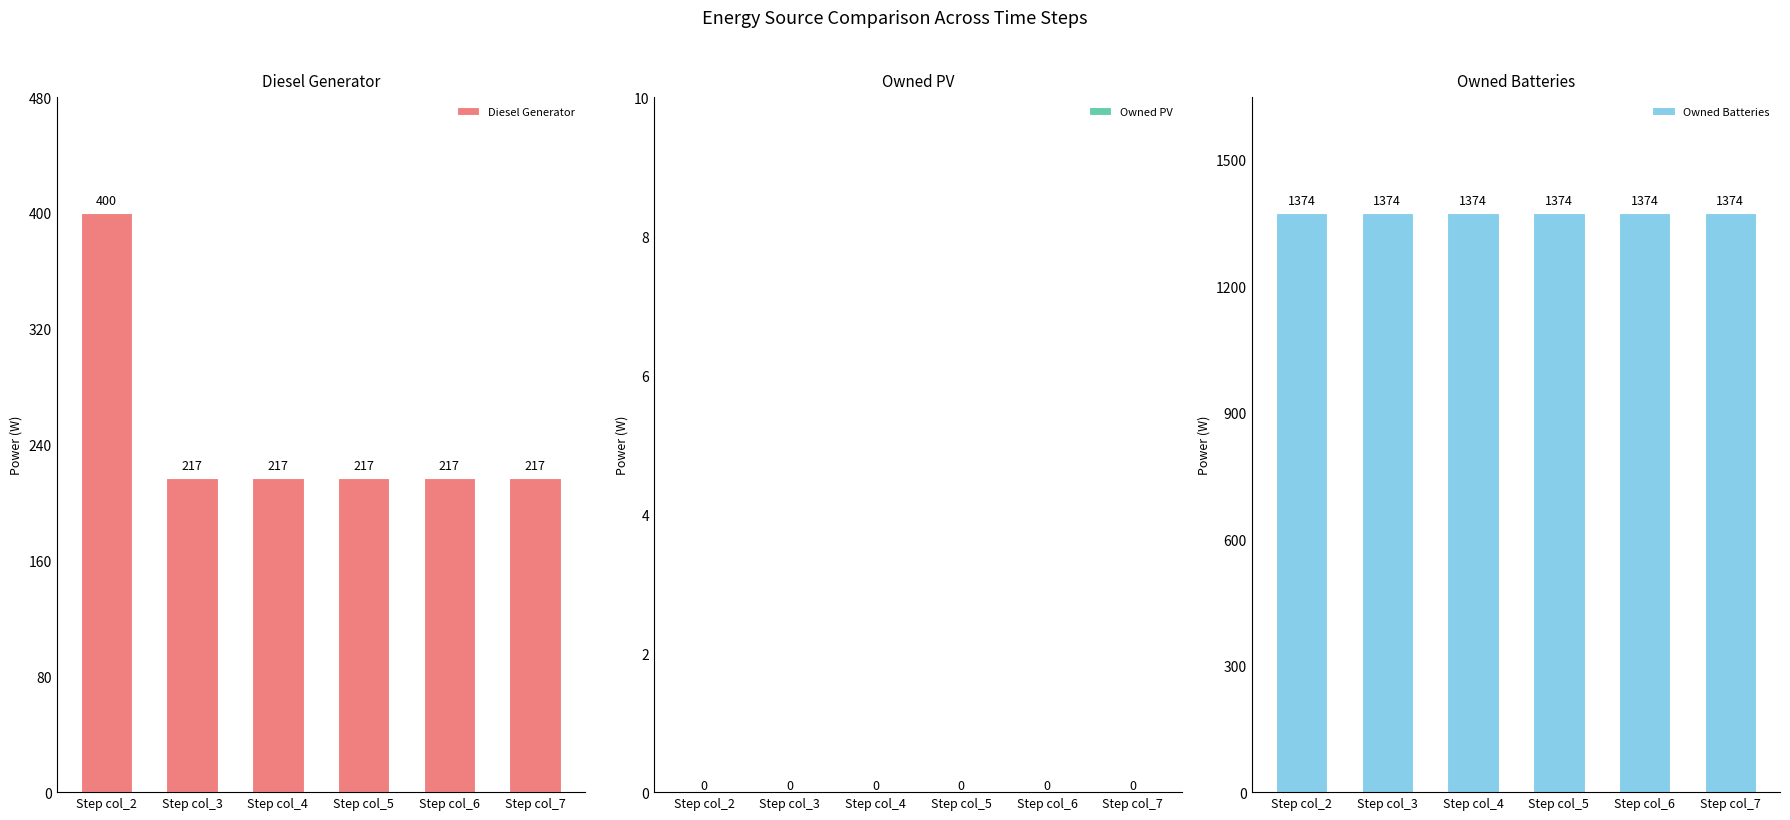

At how many categories does at least one series exceed 740?

6